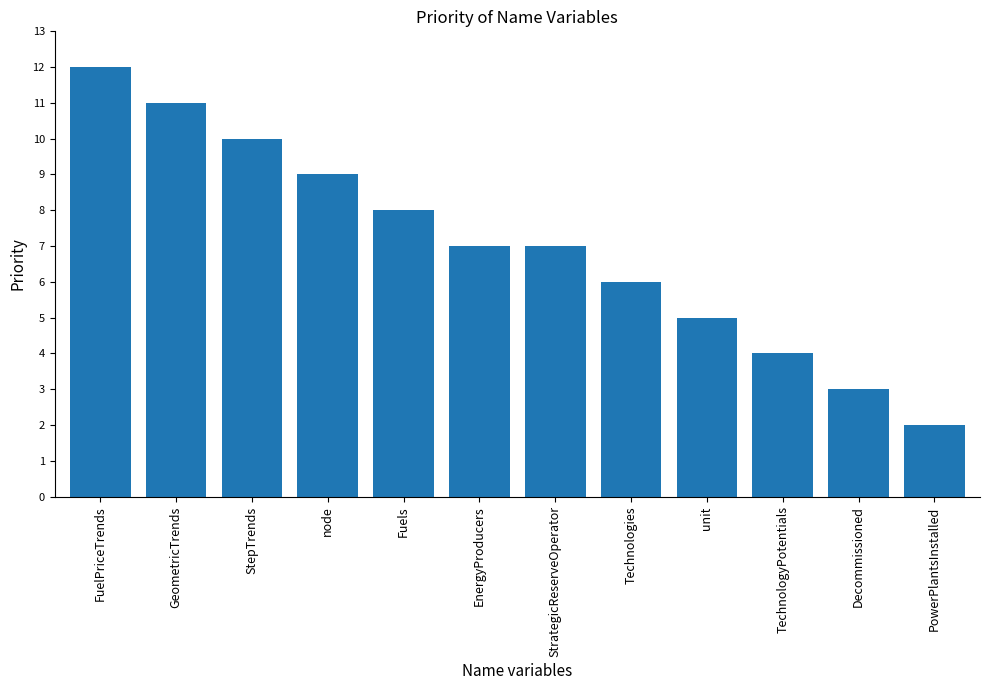

Which has a higher value, StepTrends or PowerPlantsInstalled?

StepTrends